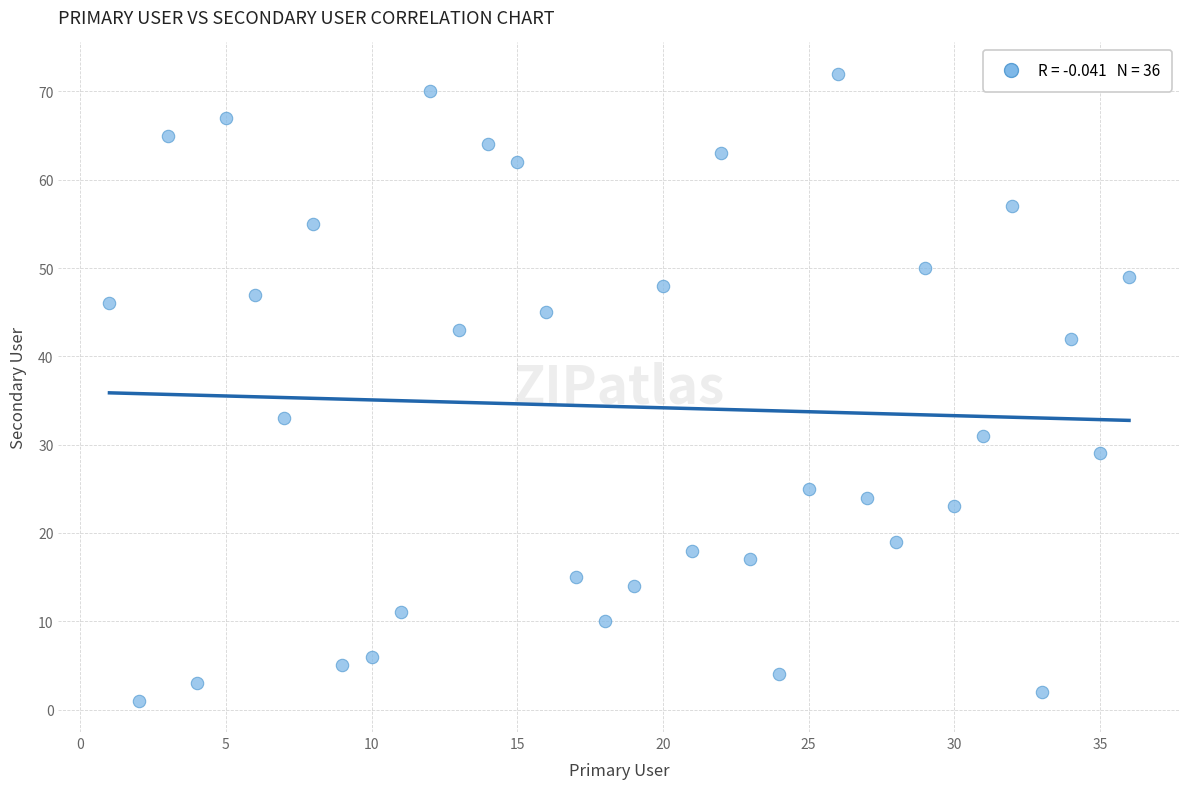

What is the range of Y values (max minus min)?

71